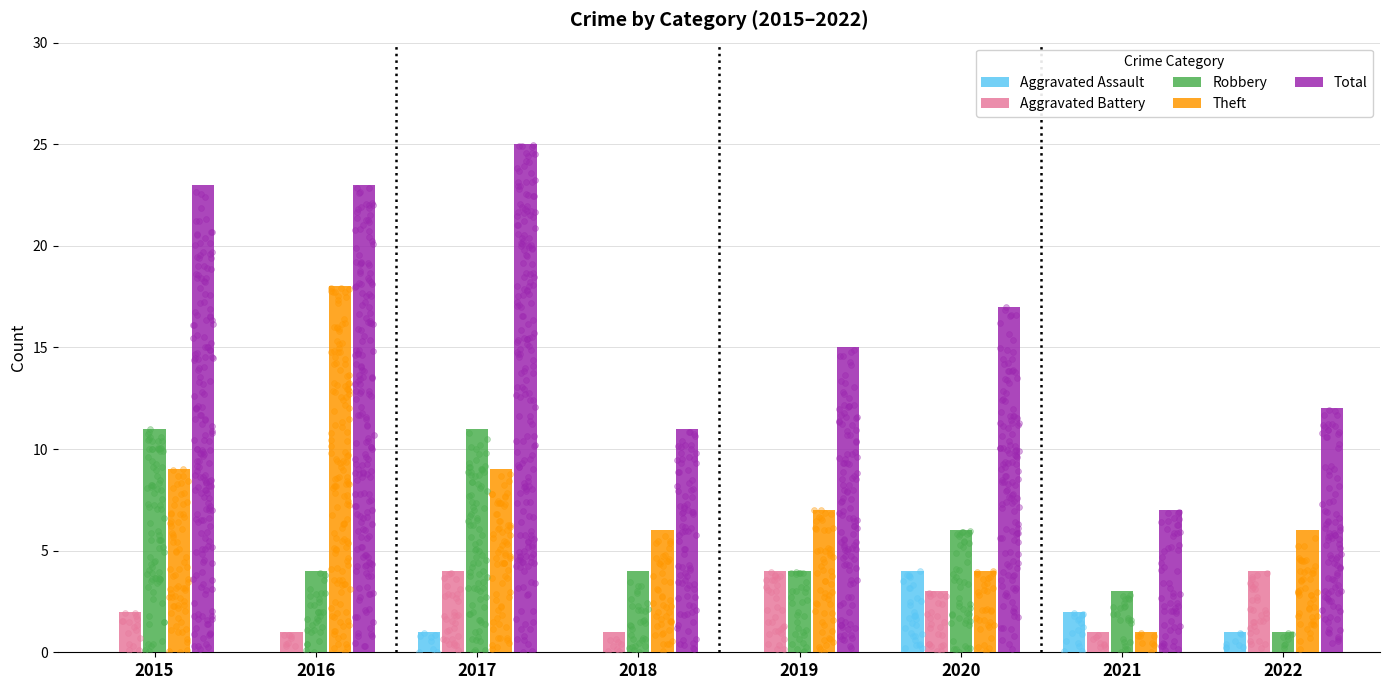

At which category is the sum across all series the highest?

2017